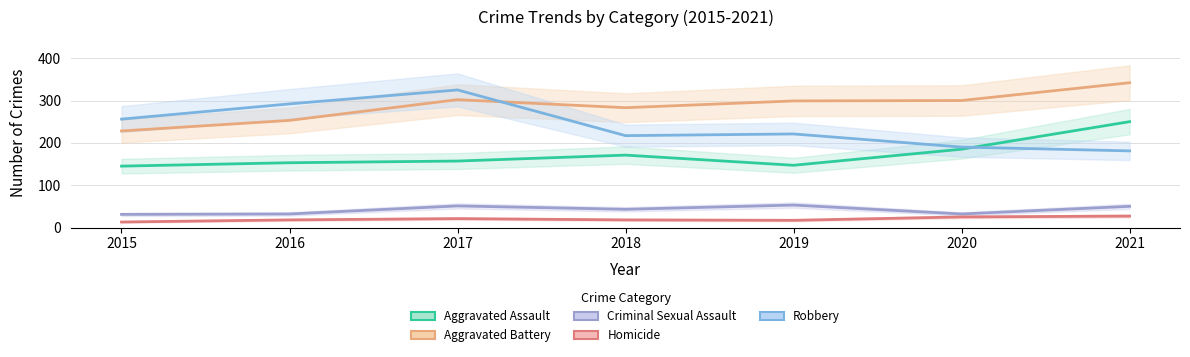

What is the difference between the second highest and minimum values in the Criminal Sexual Assault series?

20